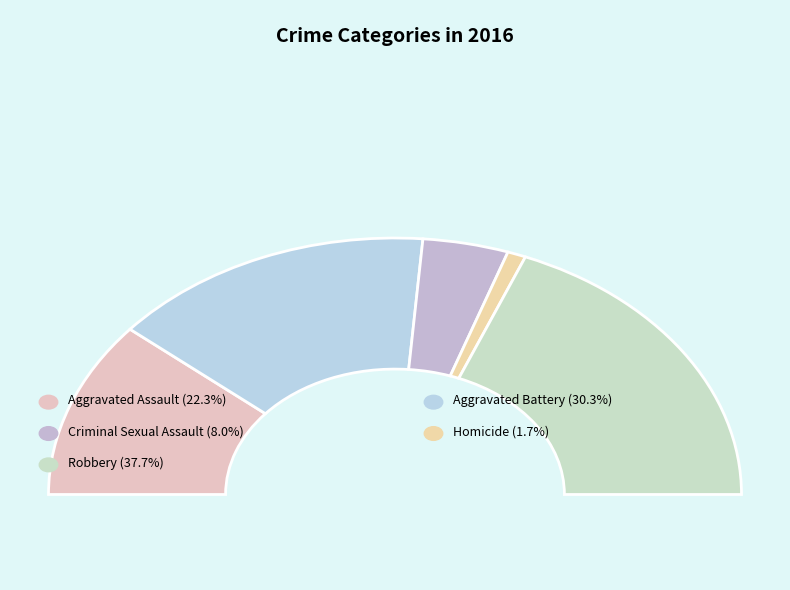

The Robbery slice represents 38% of the pie. True or false?

True